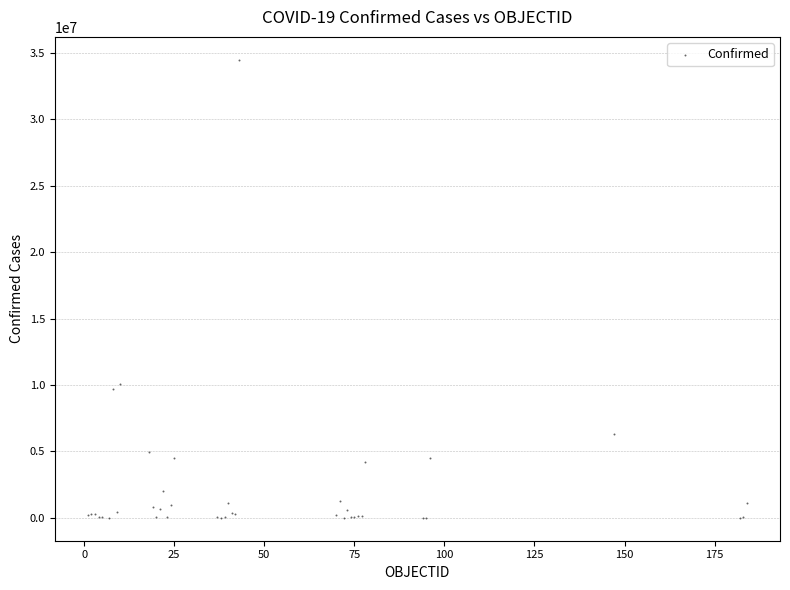

What Y value in the scatter plot is closest to 17242544?

10104121